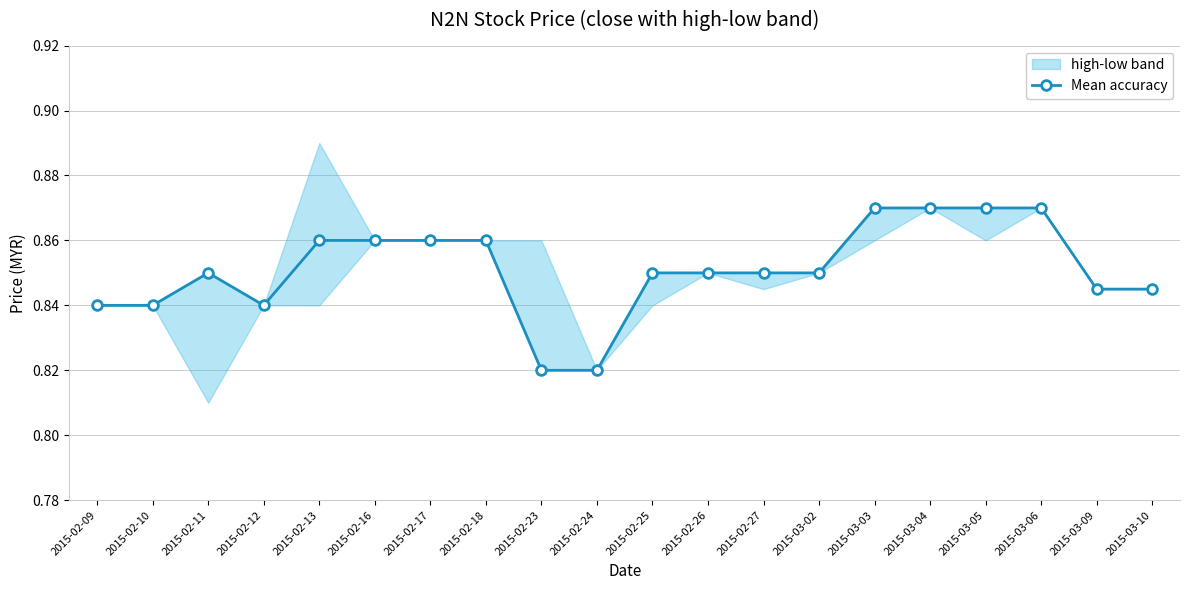

What is the sum of all values?

17.0